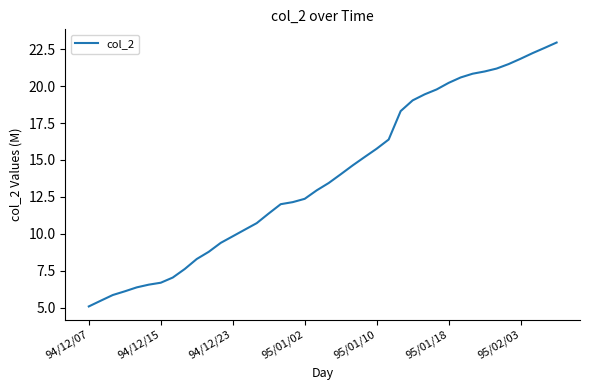

What is the difference between the maximum and minimum values?

17.8